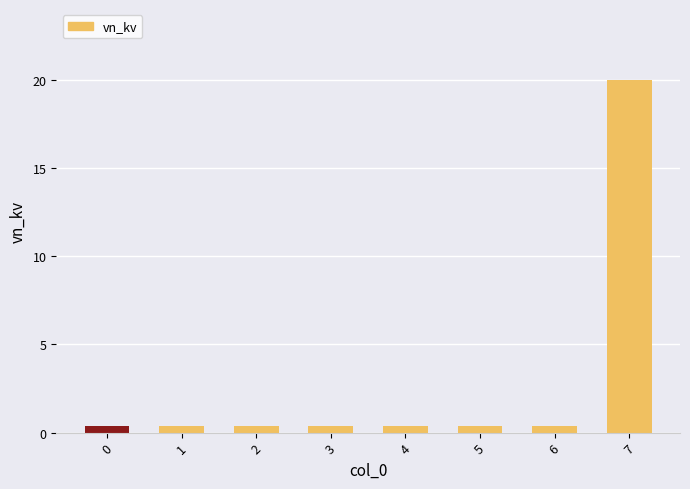

Count the number of data series in this chart.

1